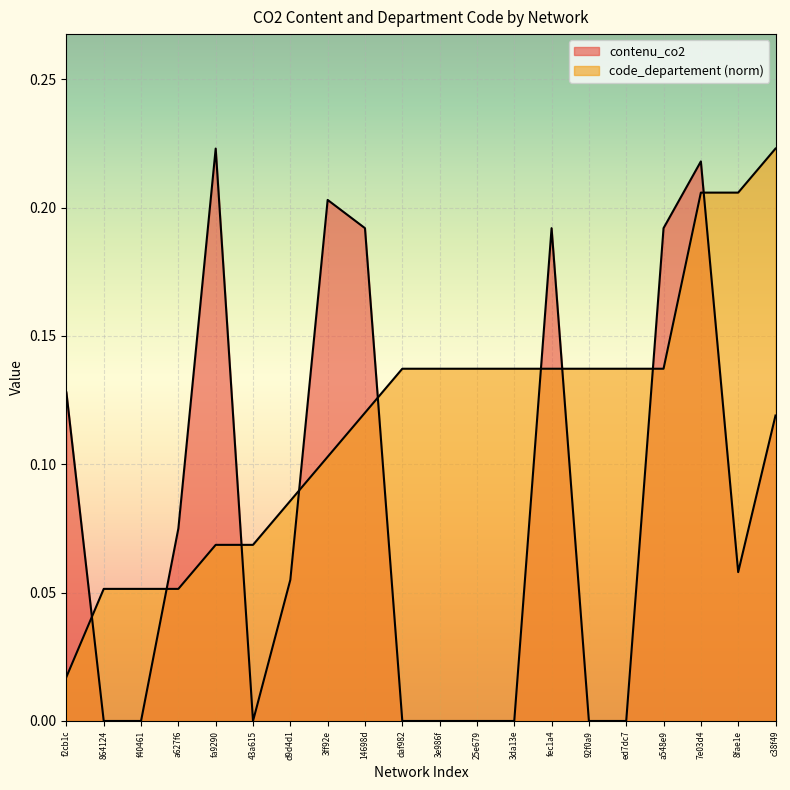

Which series ends up on top after the final intersection of contenu_co2 and code_departement?

code_departement